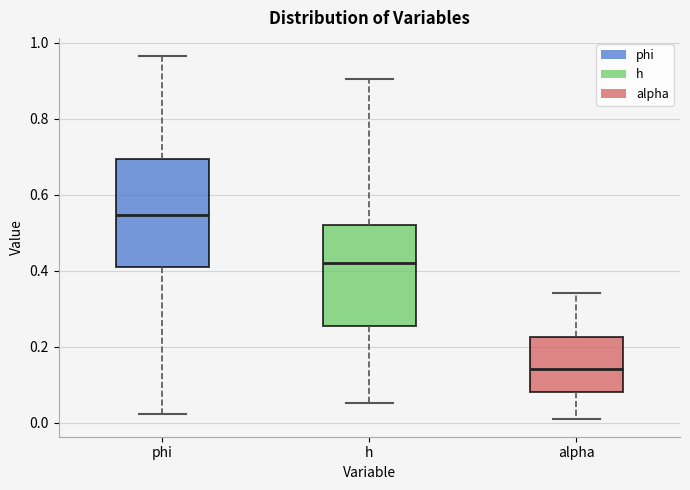

Reading left to right, read every box against the y-axis: the position of its median line, the range the box covers, and the ends of its whiskers. The values are not printed on the chart, so give them approximately, as read against the axis.

phi: median 0.54, box 0.42 to 0.70, whiskers 0.02 to 0.96
h: median 0.42, box 0.26 to 0.52, whiskers 0.06 to 0.90
alpha: median 0.14, box 0.08 to 0.22, whiskers 0.02 to 0.34